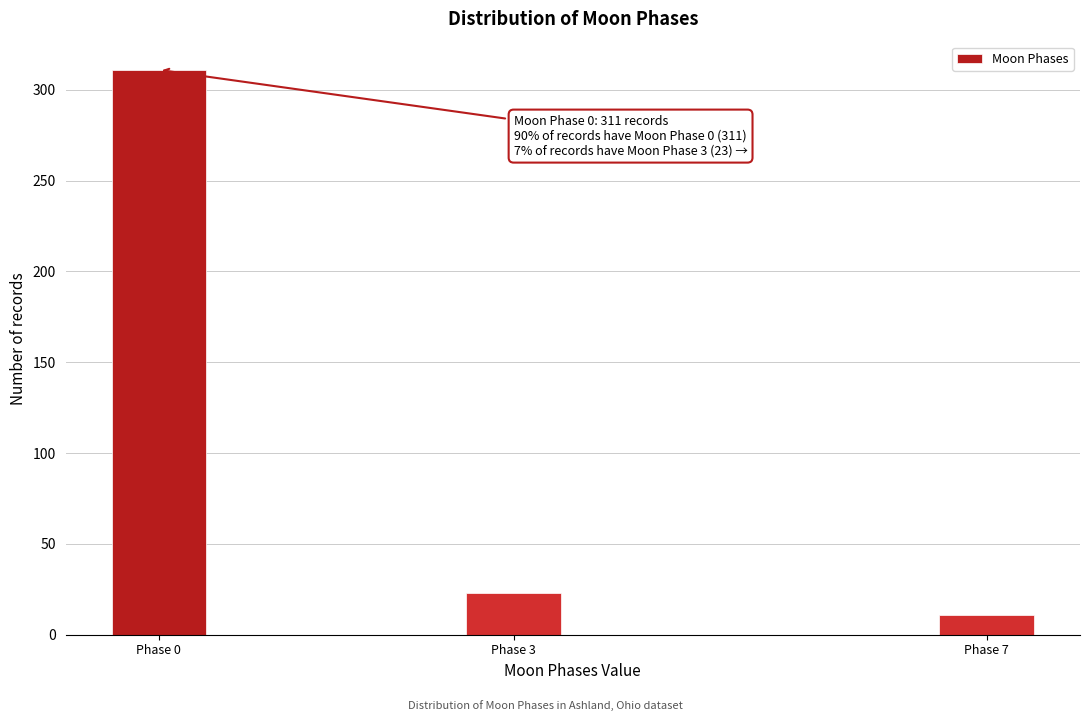

Reading left to right, transcribe all the data shown in this chart.

311	23	11